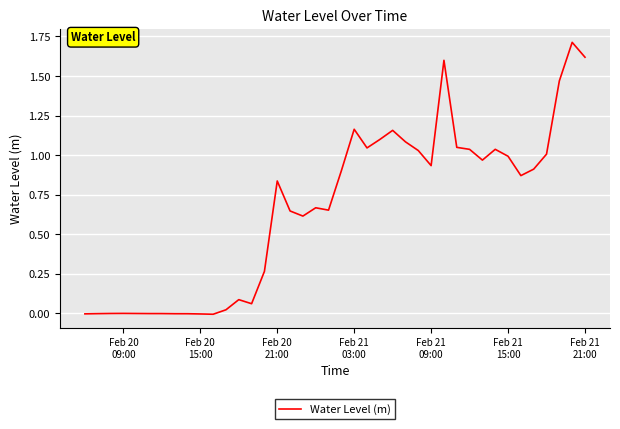

What is the difference between the maximum and minimum values?

1.7